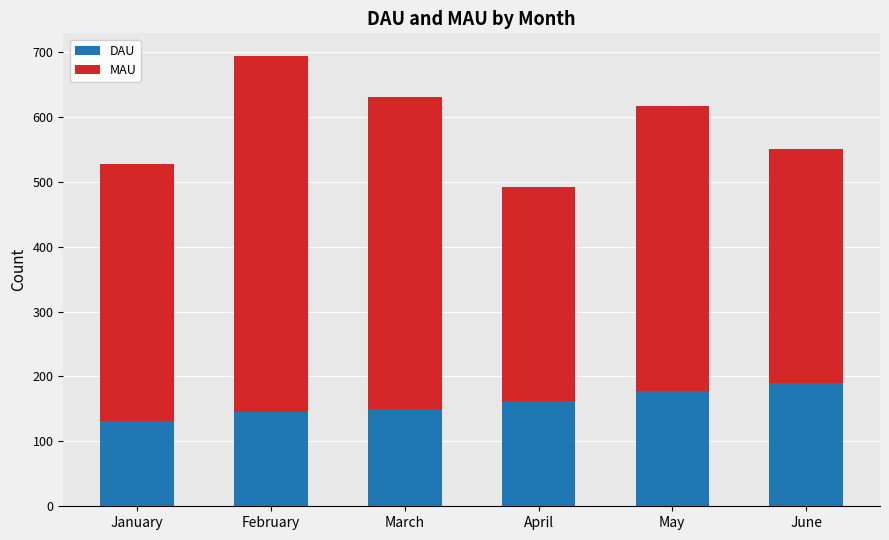

At which category is the sum across all series the highest?

February